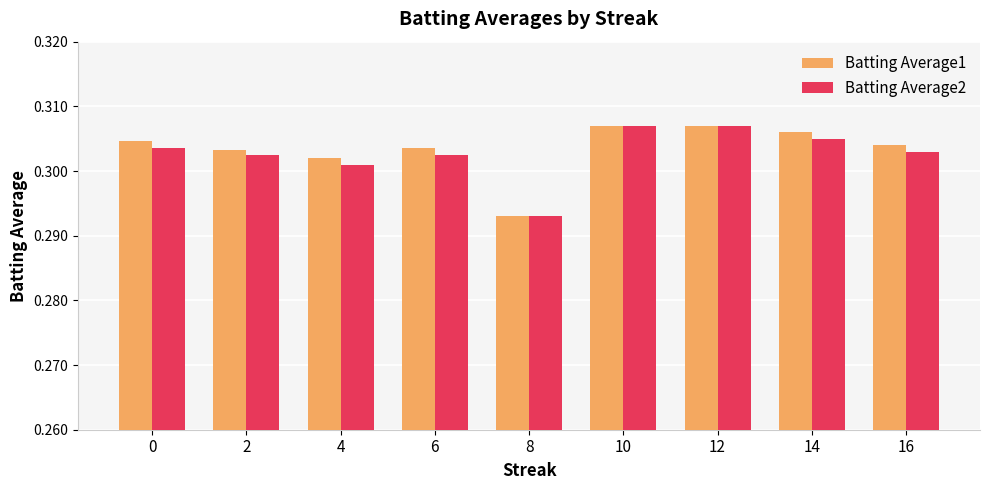

How many bars are there in total?

18